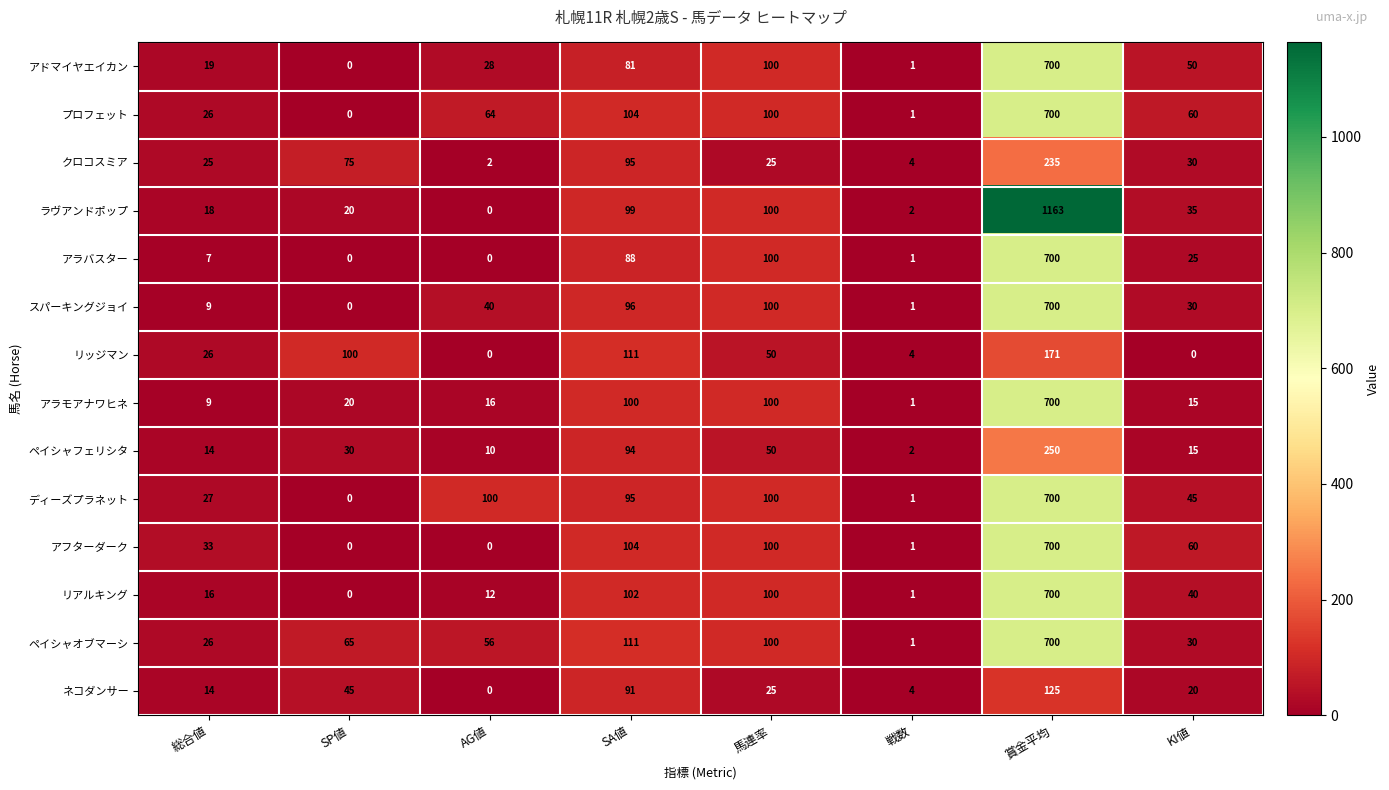

What is the sum of all プロフェット values?

1055